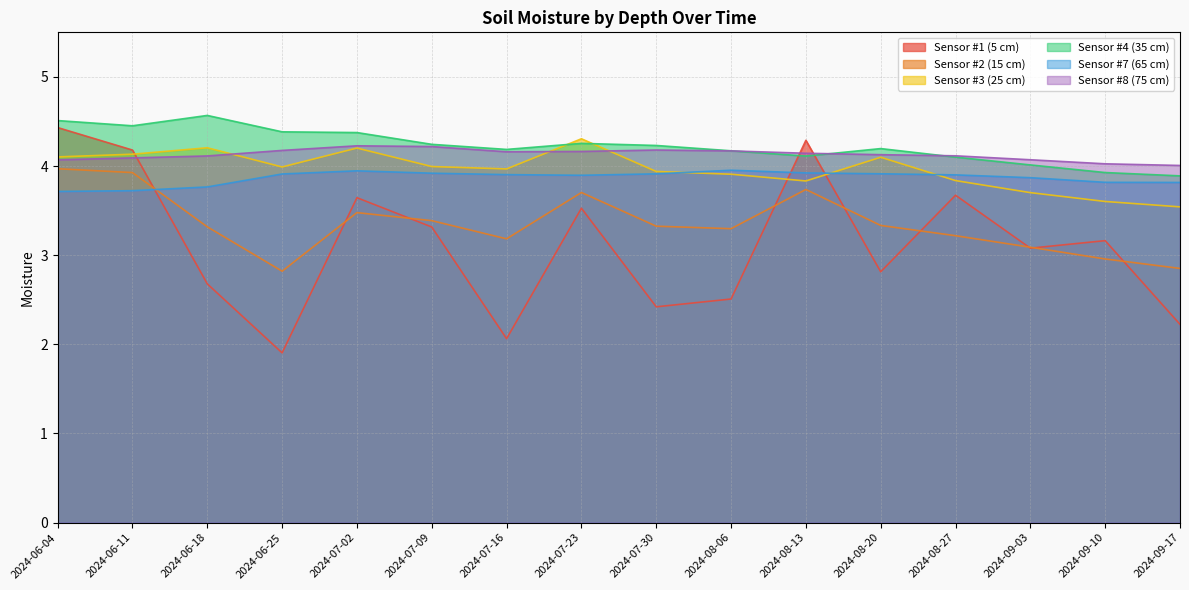

What are all the series names shown in the legend?

Sensor #1 (5 cm), Sensor #2 (15 cm), Sensor #3 (25 cm), Sensor #4 (35 cm), Sensor #7 (65 cm), Sensor #8 (75 cm)